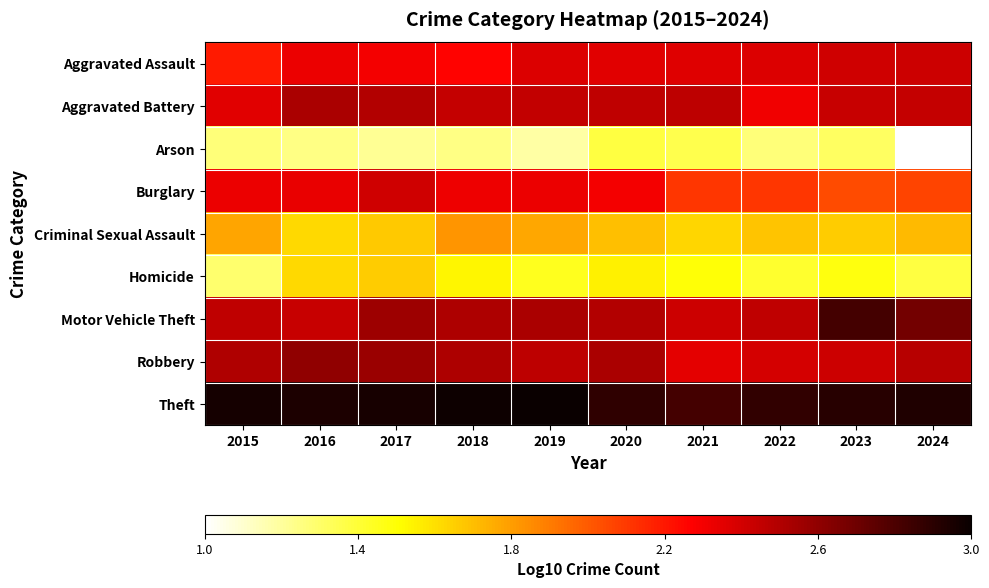

Rank the series by their maximum value, from lowest to highest.

Arson, Homicide, Criminal Sexual Assault, Burglary, Aggravated Assault, Aggravated Battery, Robbery, Motor Vehicle Theft, Theft